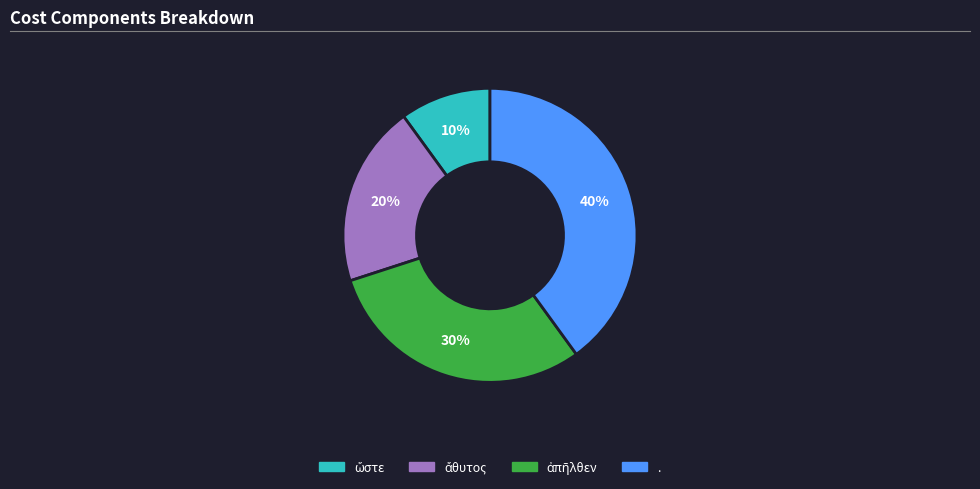

Which category has the biggest portion of the pie?

.